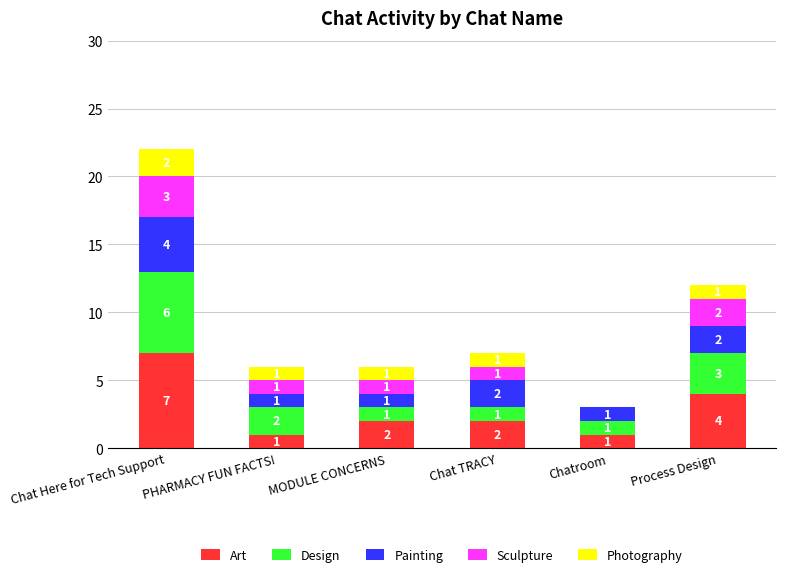

At which label does Art first exceed 2?

Chat Here for Tech Support